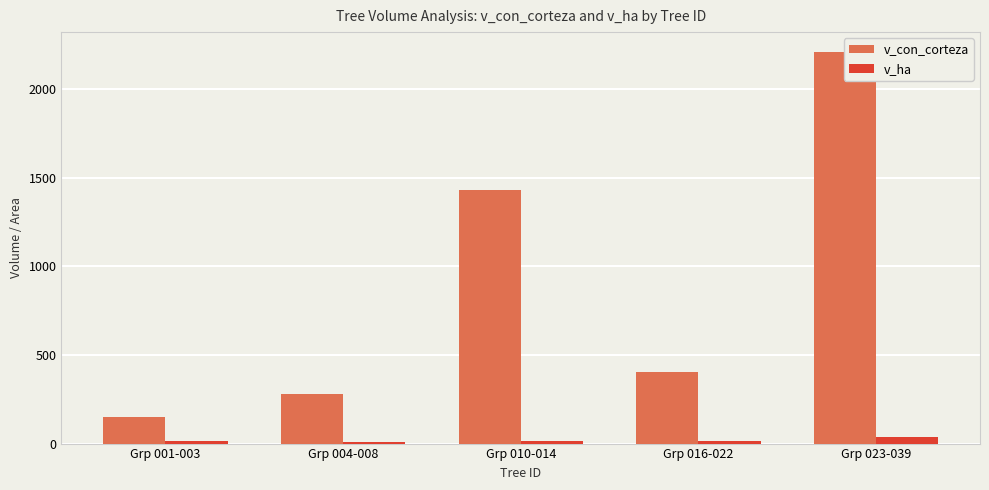

Rank the series by their maximum value, from highest to lowest.

v_con_corteza, v_ha